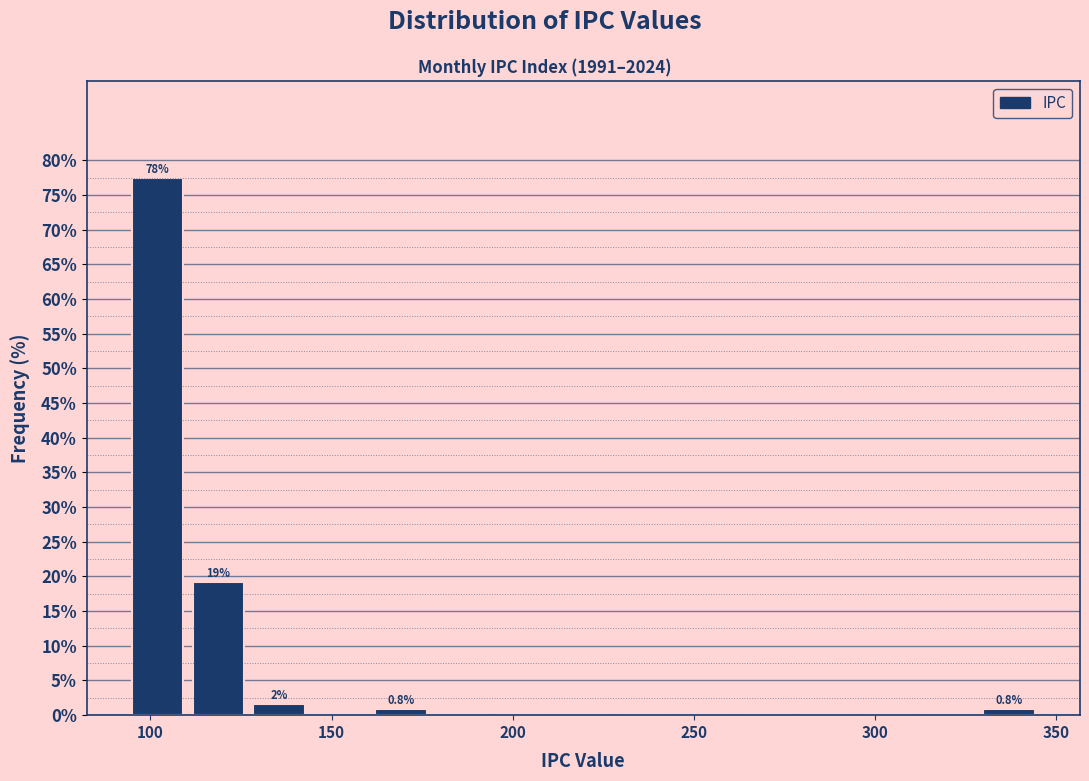

Around what value on the x-axis is the tallest bar? Give the approximate position of its centre, as read against the axis.

100